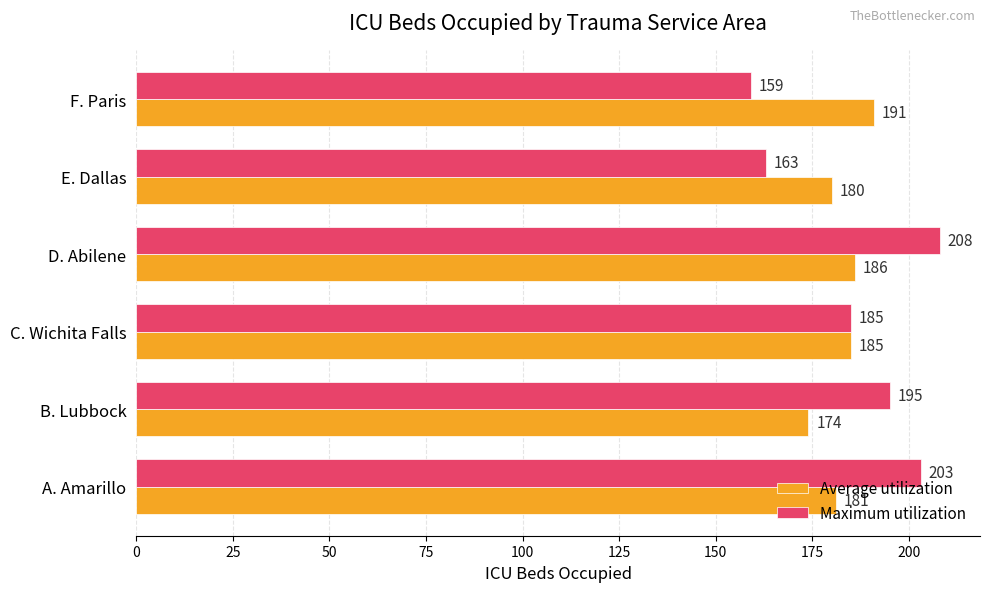

Rank the categories by Average utilization value from highest to lowest.

F. Paris, D. Abilene, C. Wichita Falls, A. Amarillo, E. Dallas, B. Lubbock